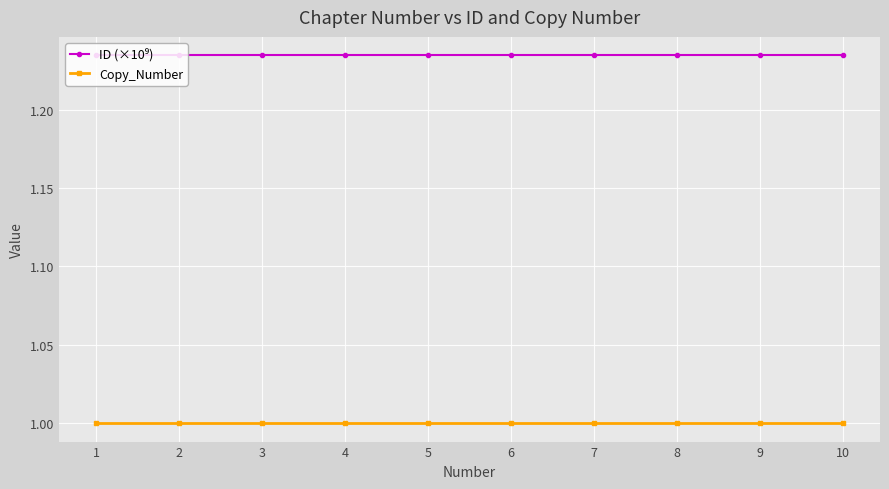

The value of Copy_Number at 4 is 1.0. True or false?

True